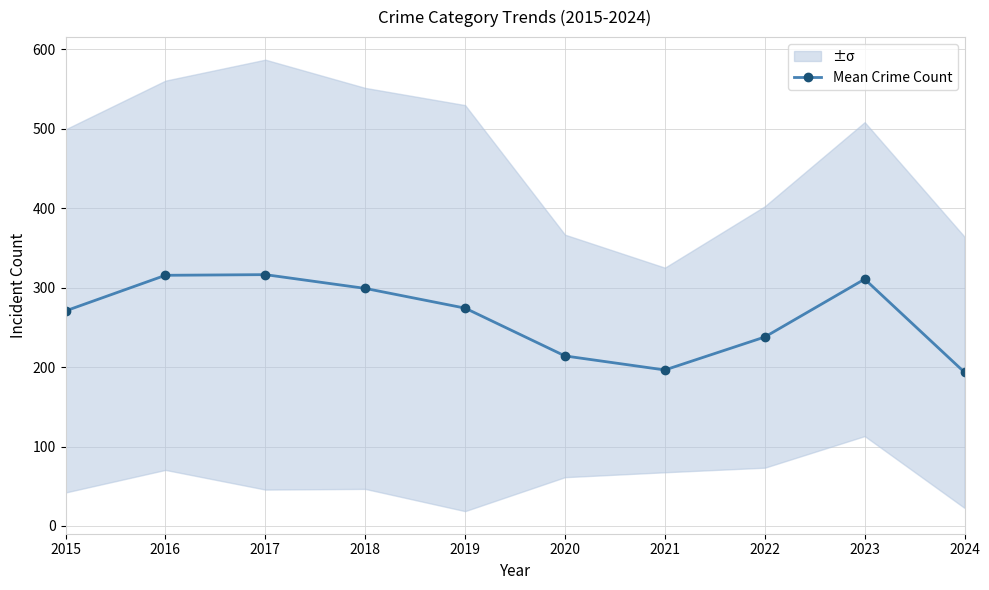

What is the change in value from 2015 to 2023?

+40.0